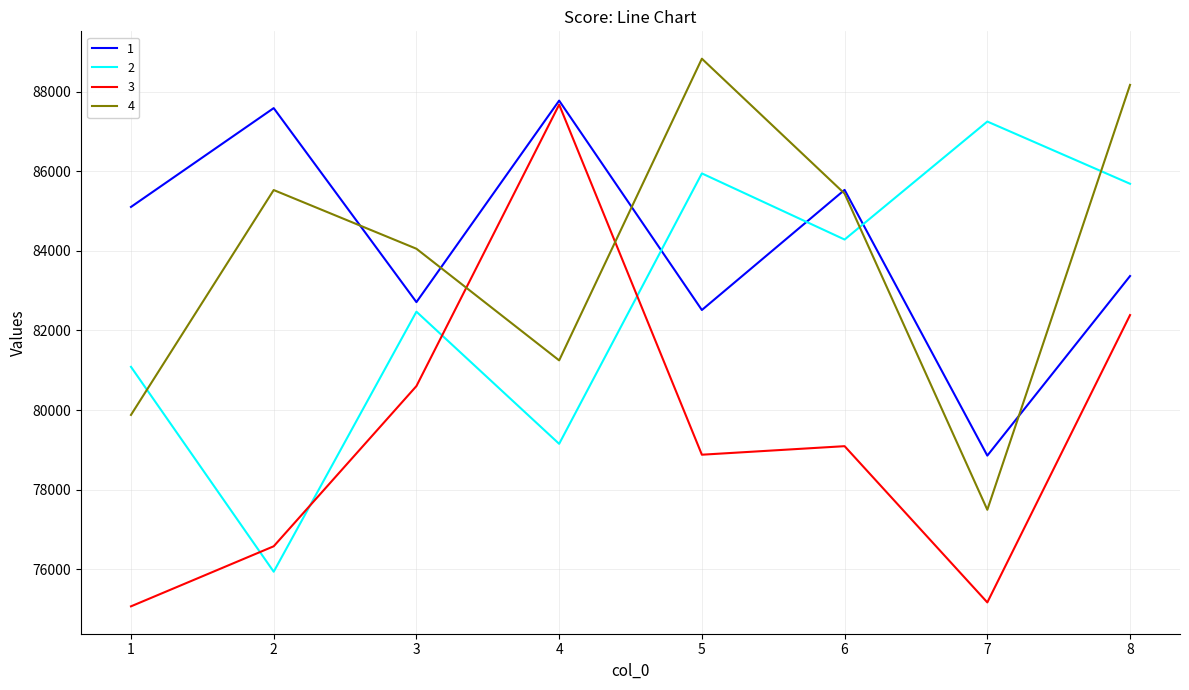

Where do 3 and 4 first cross each other?

3 and 4